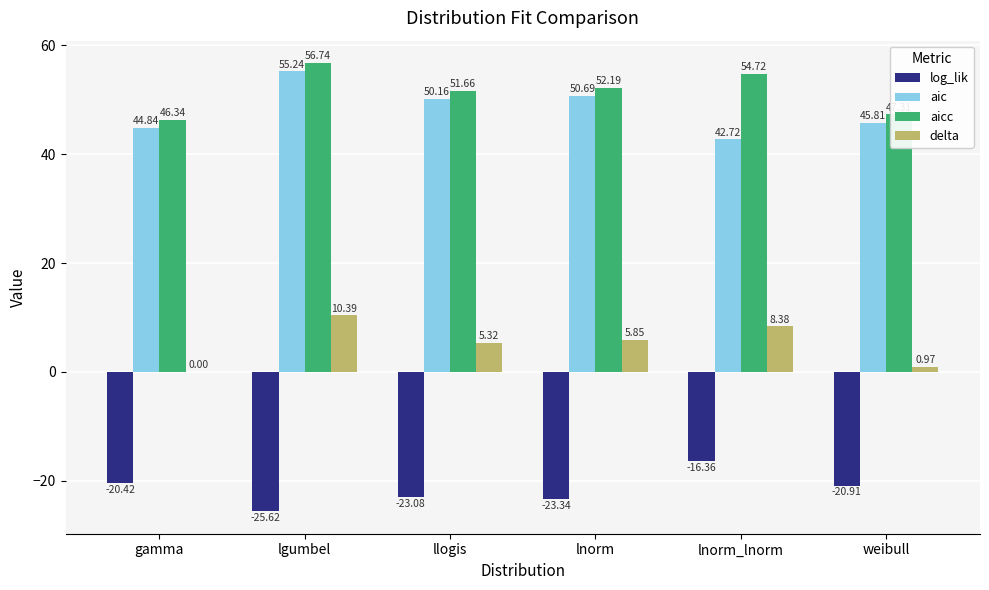

Where does the log_lik series first go above -20?

lnorm_lnorm